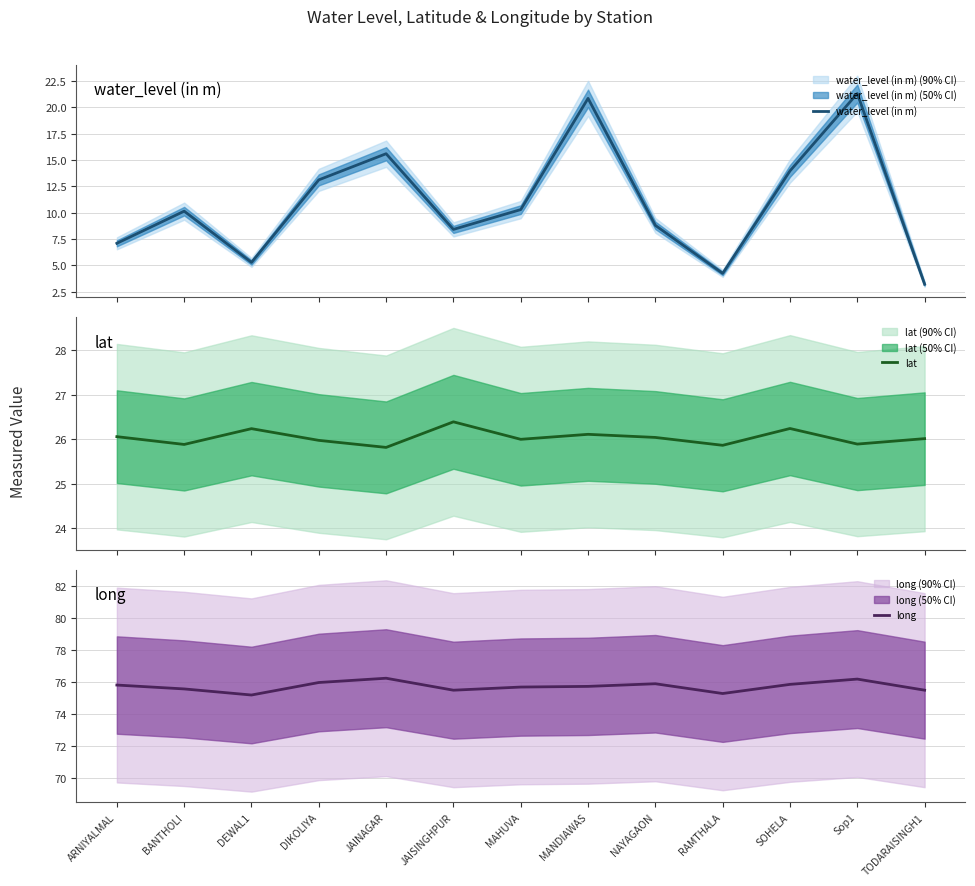

What is the difference between the highest and lowest values at DEWAL1?

69.9